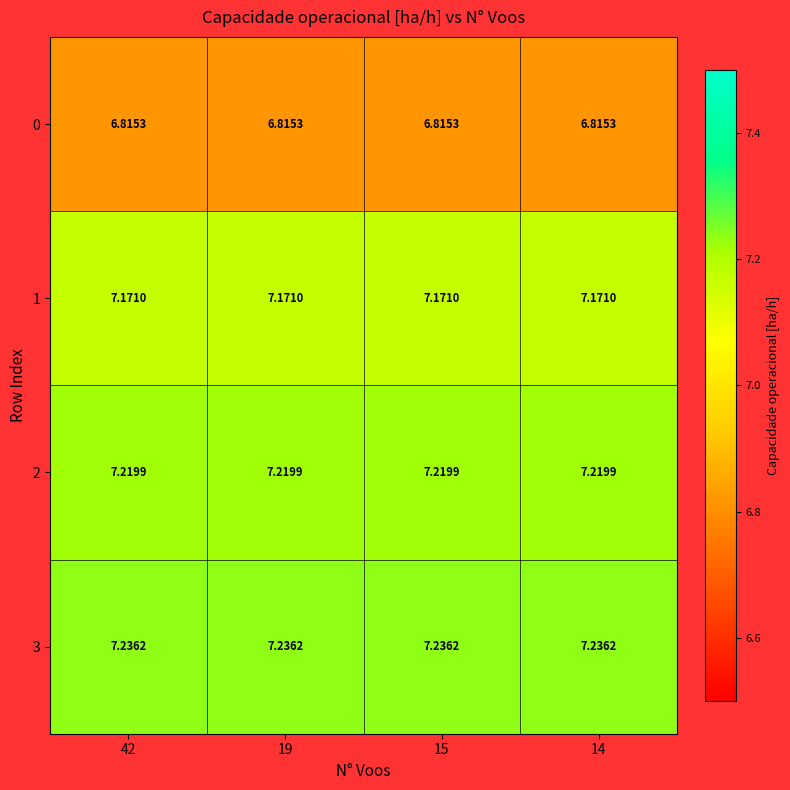

Is the value of 3 at 14 greater than the value of 2 at 14?

Yes